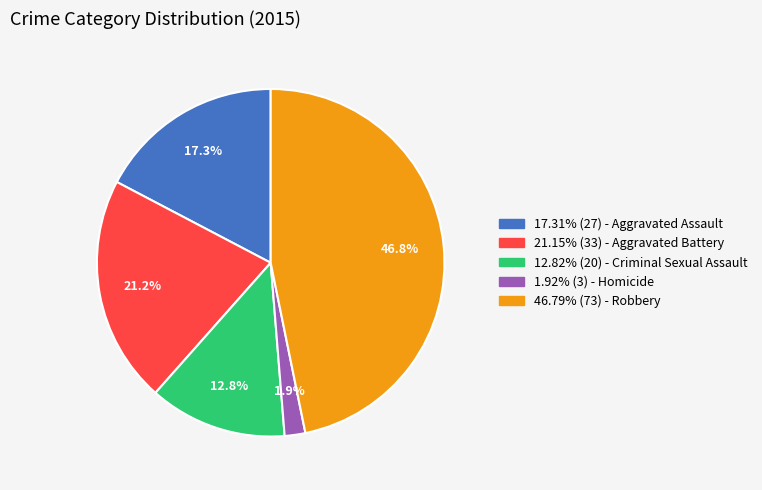

Approximately how many times larger is the value at 17.31% (27) - Aggravated Assault compared to 46.79% (73) - Robbery?

0.4